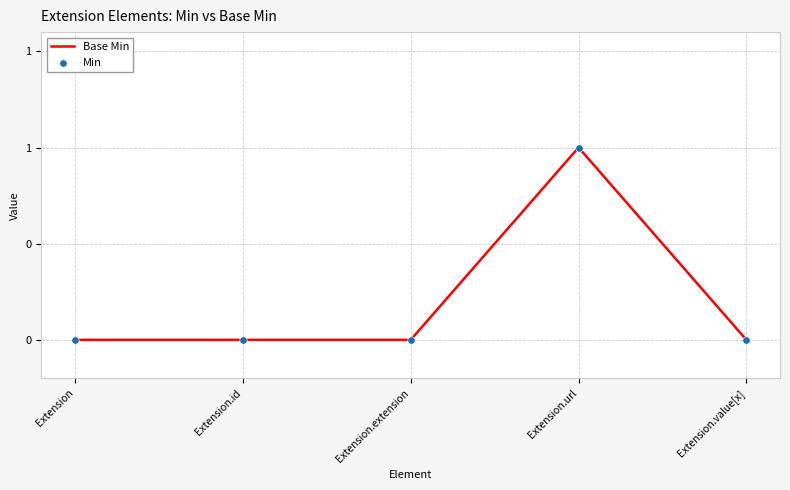

Does the chart have visible grid lines?

Yes